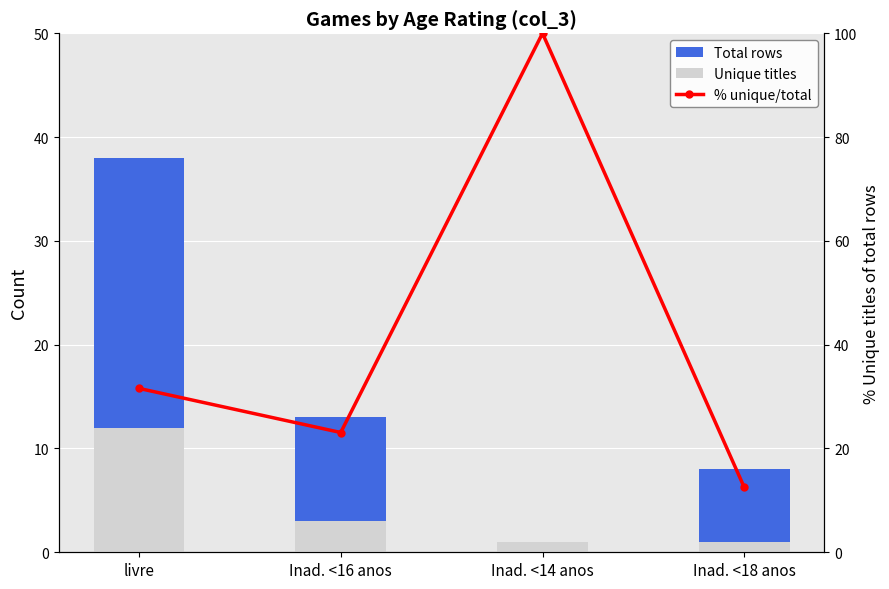

Reading left to right, what are all the values shown in this chart?

Total rows: 38.0	13.0	1.0	8.0
Unique titles: 12.0	3.0	1.0	1.0
% unique/total: 31.6	23.1	100.0	12.5